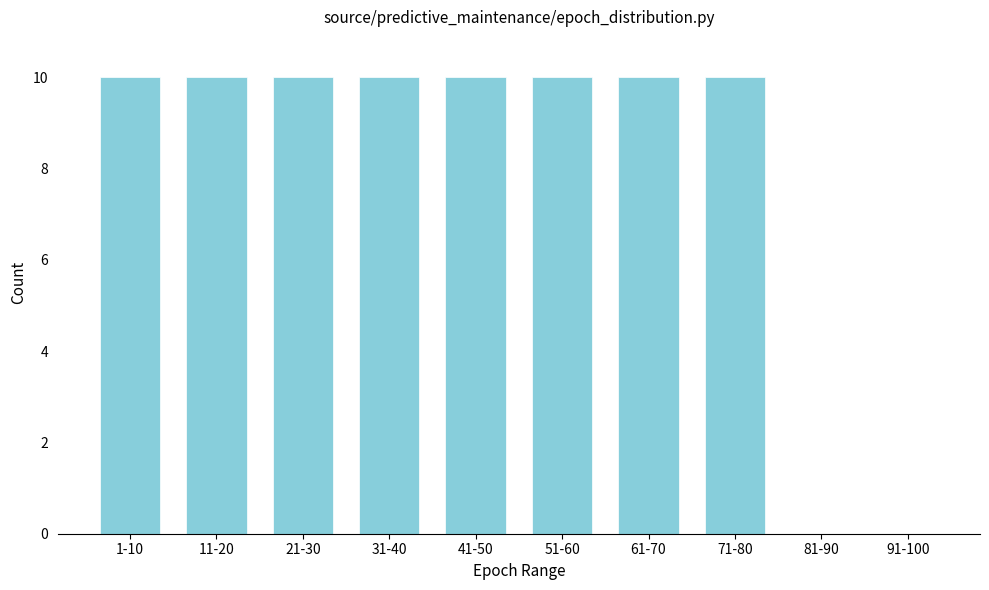

Reading left to right, transcribe all the data shown in this chart.

1-10=10	11-20=10	21-30=10	31-40=10	41-50=10	51-60=10	61-70=10	71-80=10	81-90=0	91-100=0